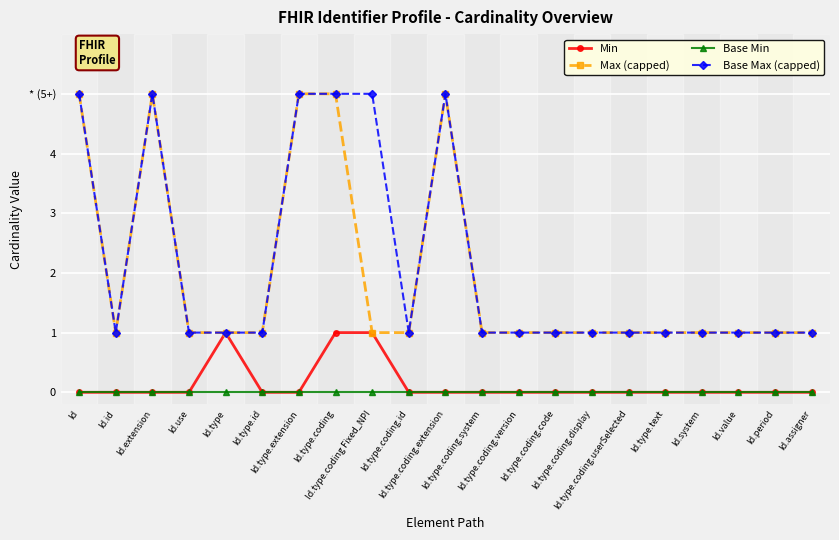

Does the chart have visible grid lines?

Yes